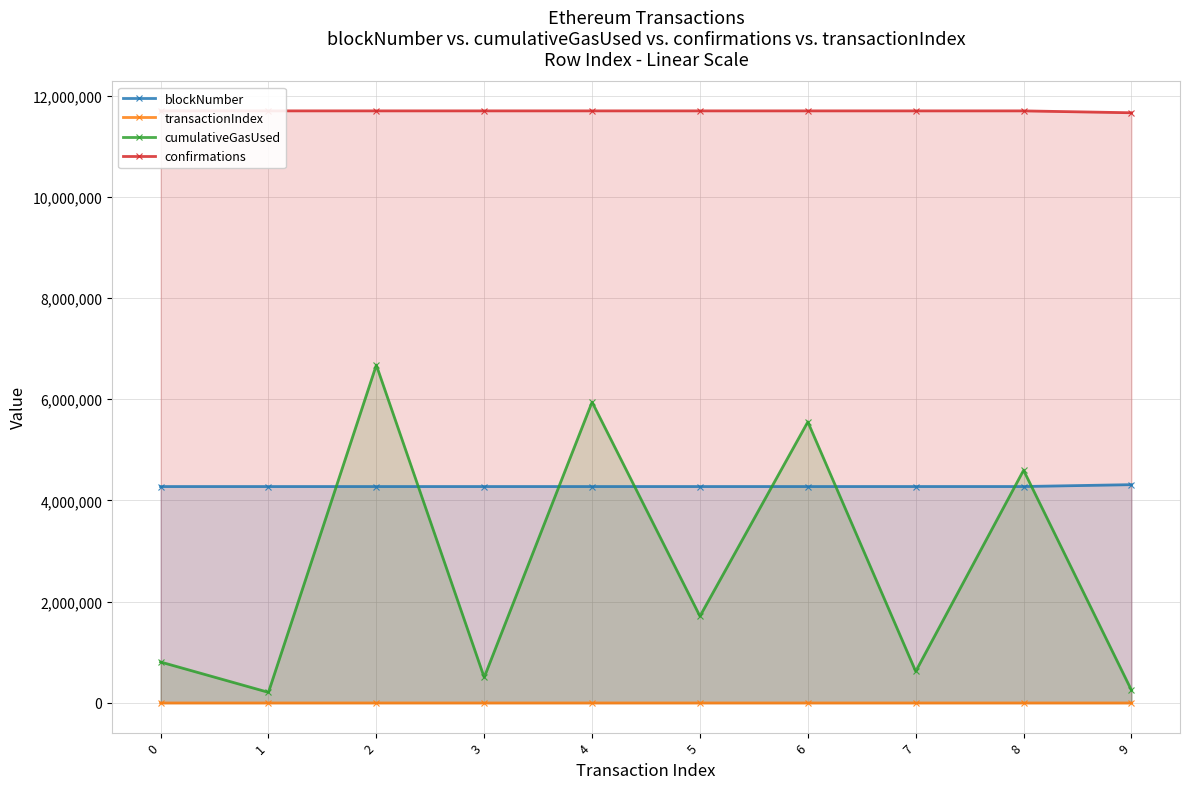

True or false: confirmations and blockNumber cross at least once.

False